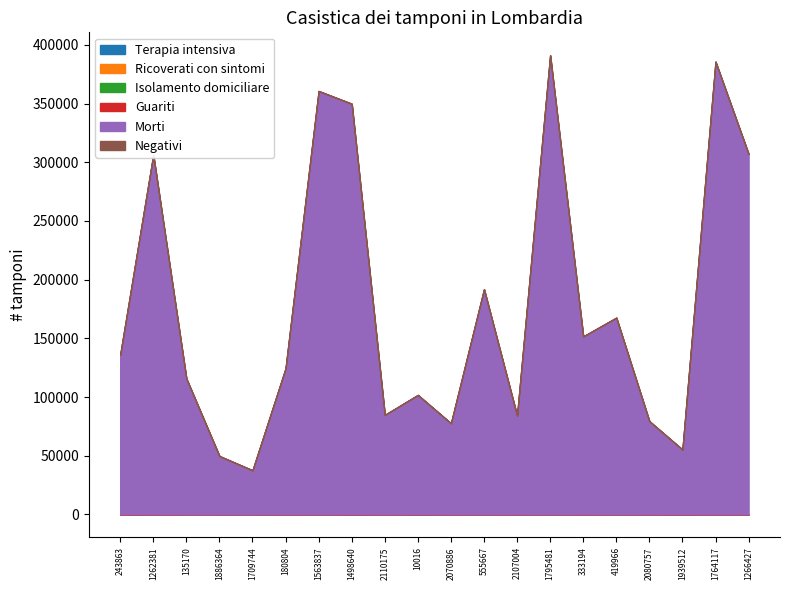

At which category does the chart reach its peak across all series?

1795481